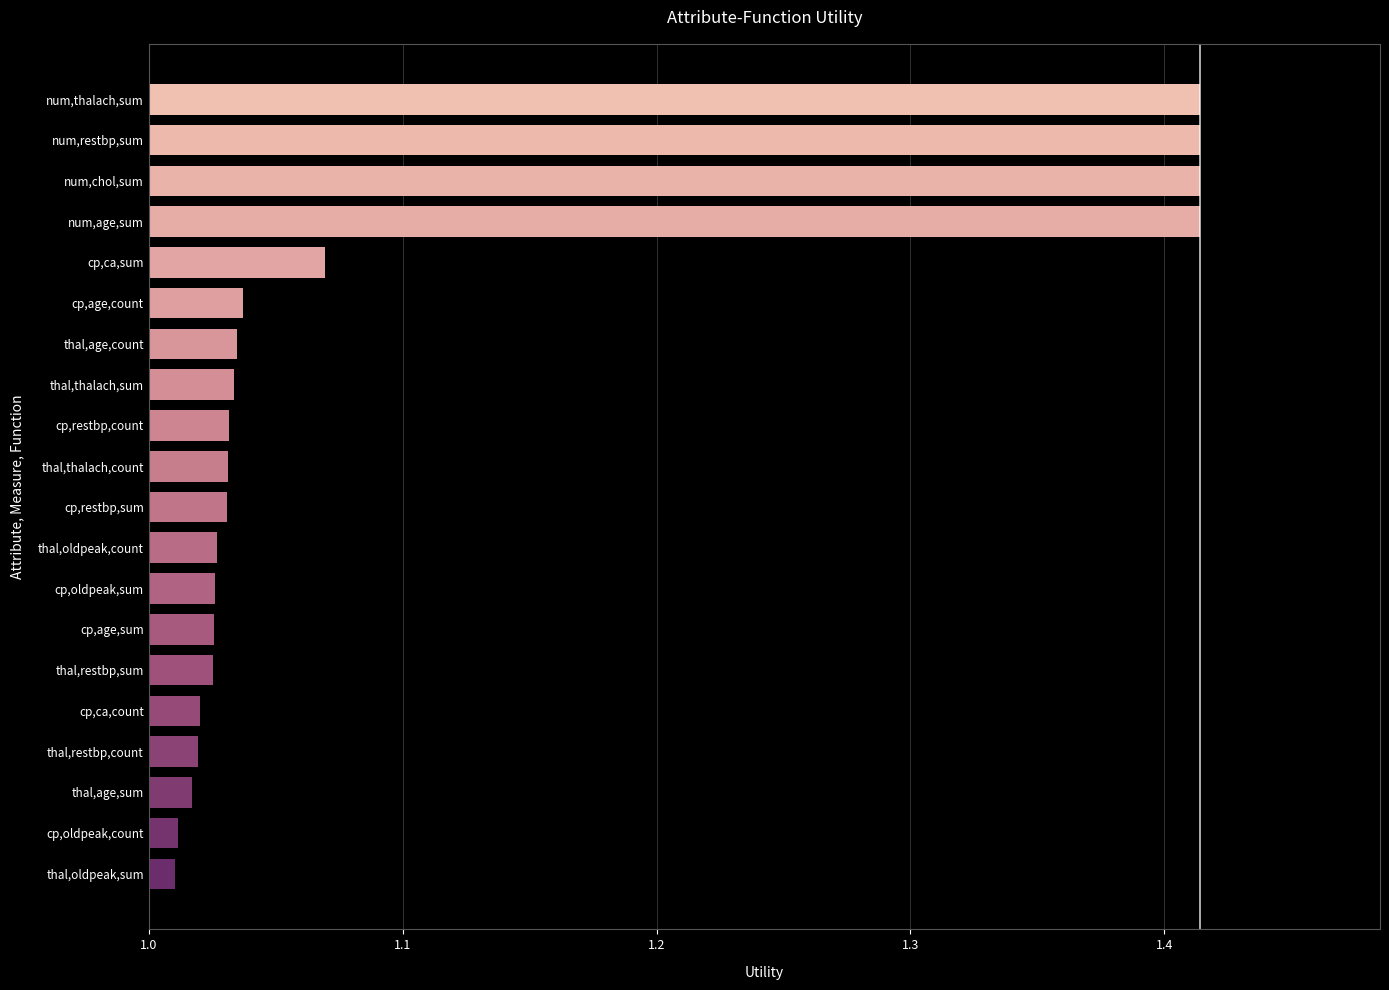

Which has a higher value, cp,ca,sum or cp,age,count?

cp,ca,sum